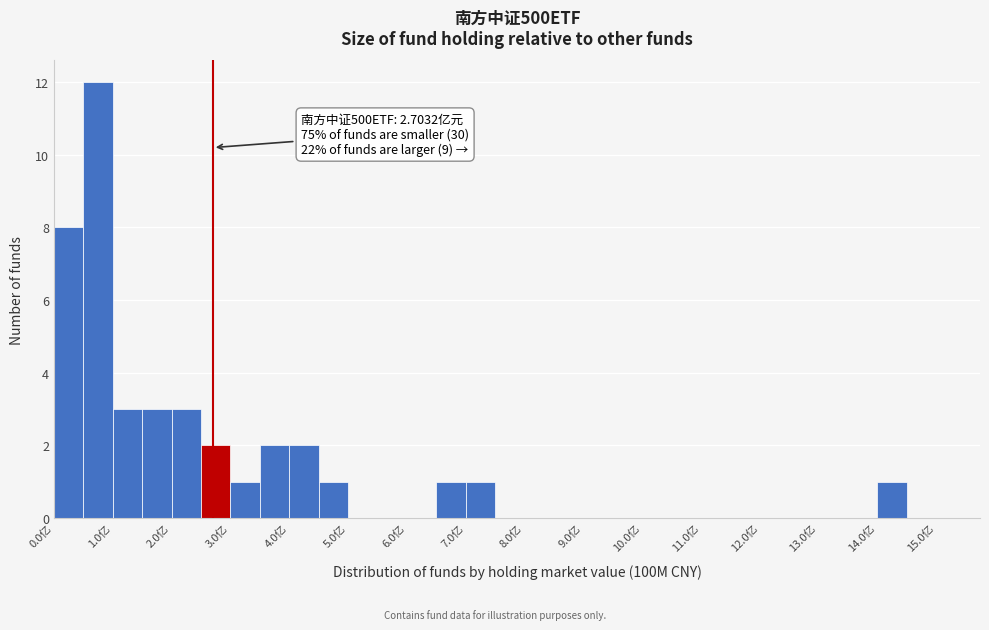

Which range on the x-axis has the tallest bar?

0.5 to 1.0